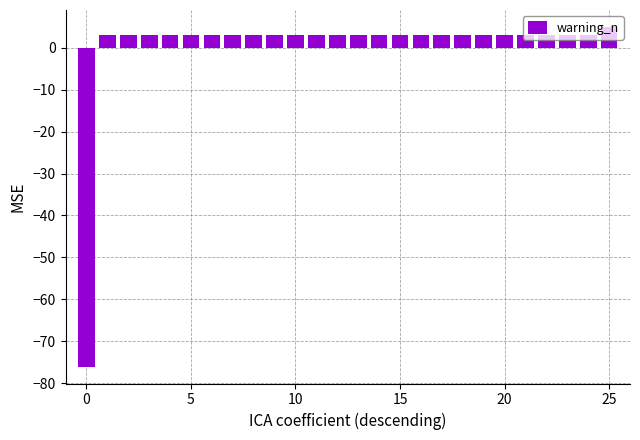

How many data points does each series have?

26